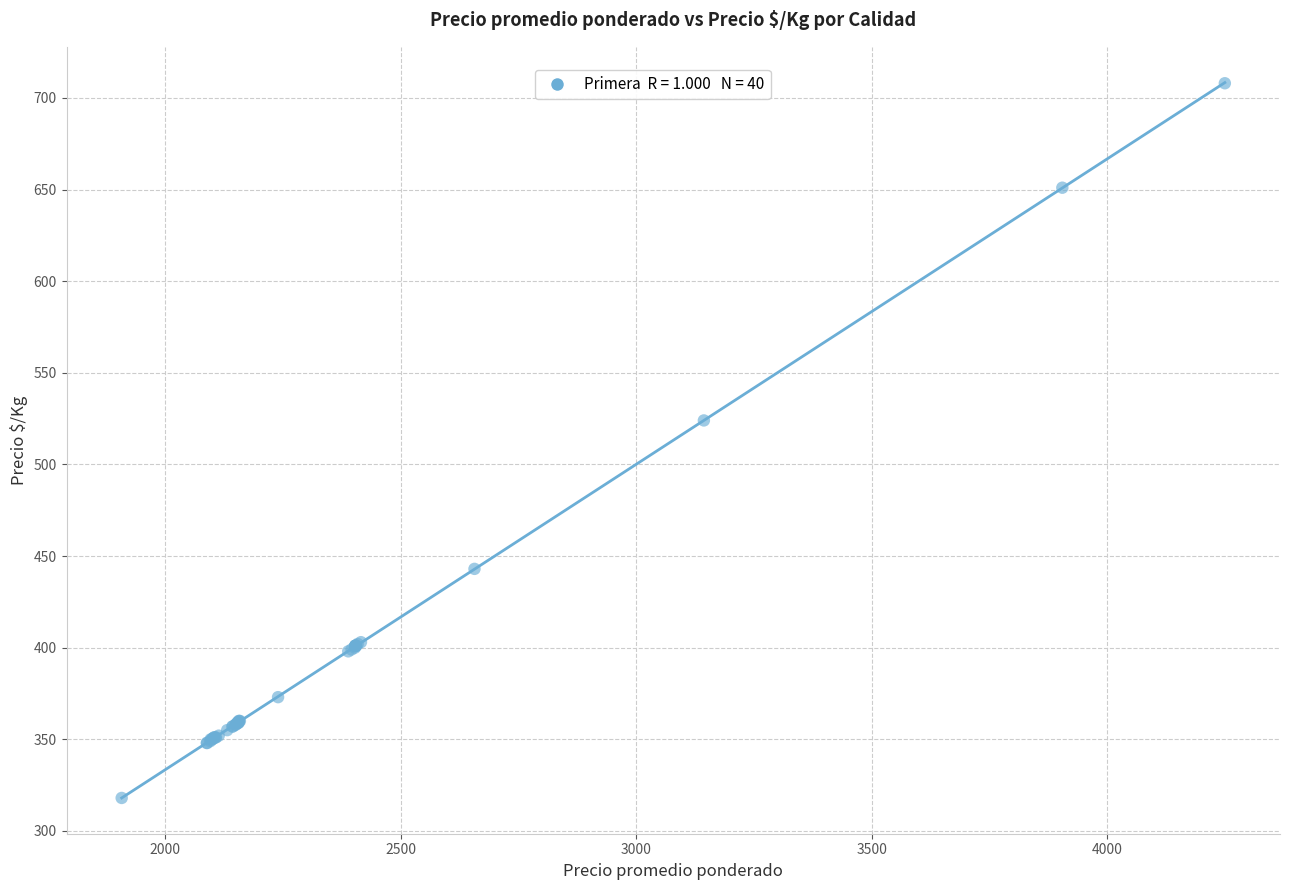

What Y value in the scatter plot is closest to 513?

524